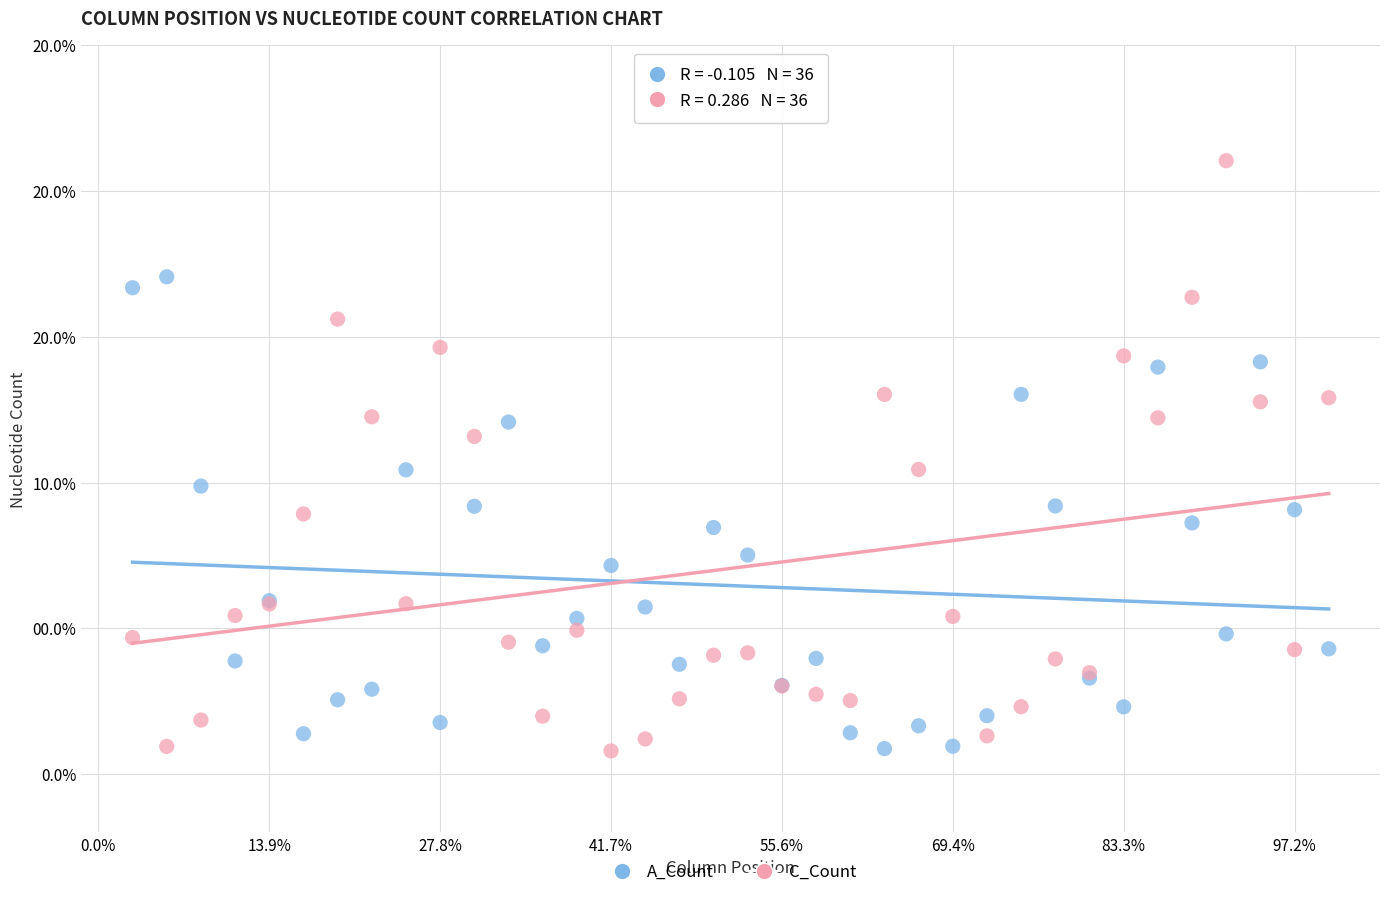

Which series has the widest spread of Y values?

C_Count